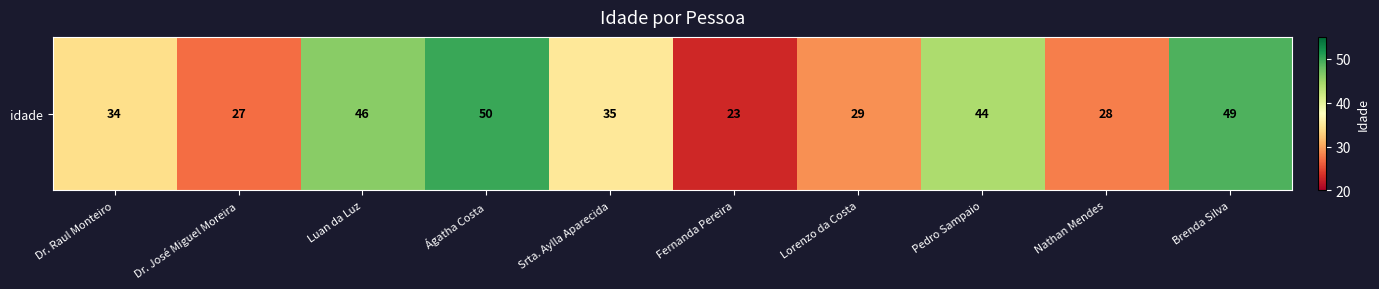

What is the minimum value shown in the chart?

23